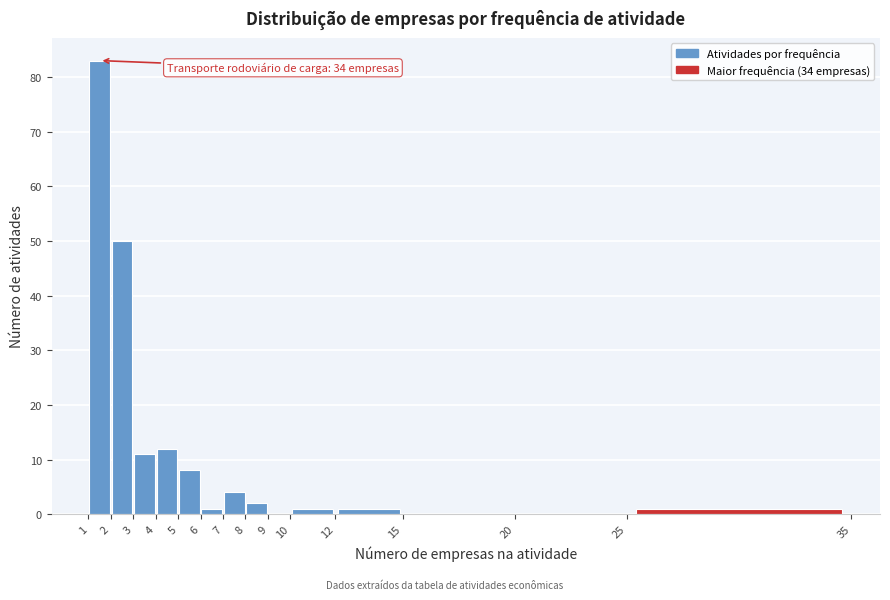

Over which range of the x-axis is the bar tallest?

1 to 2